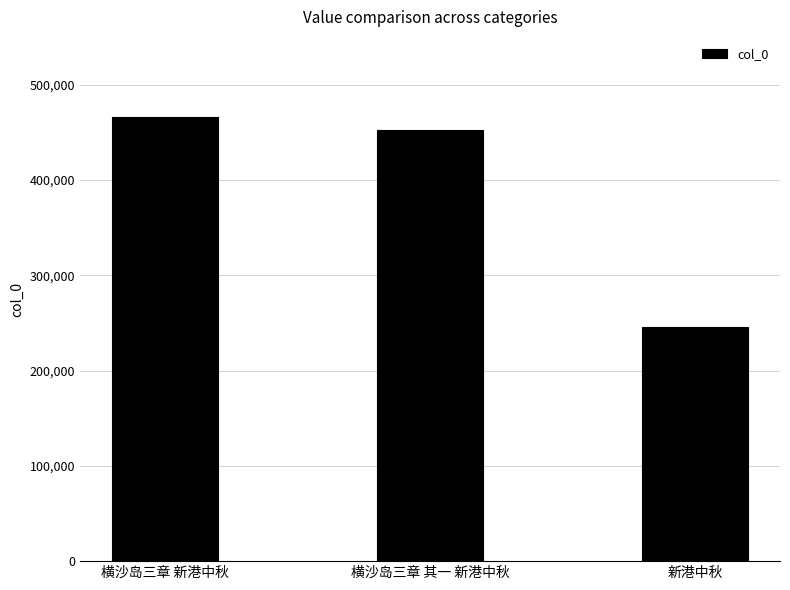

Reading right to left, transcribe all the data shown in this chart.

246093	452637	466038